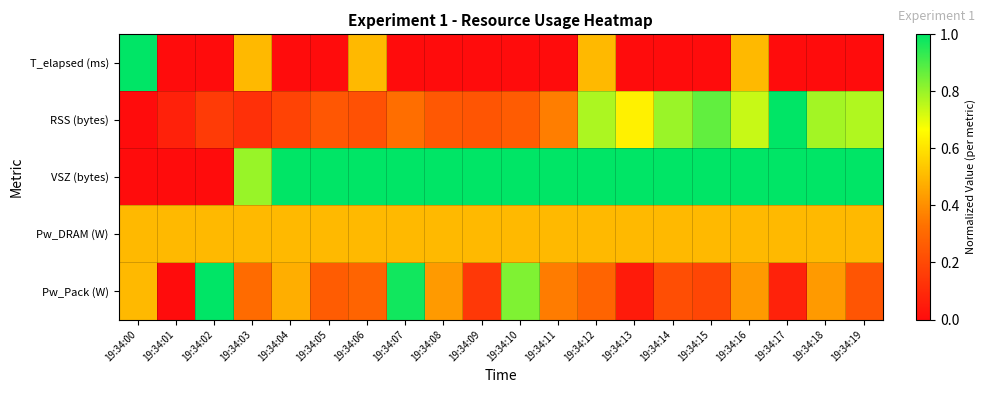

List the series in order of their peak value, highest first.

T_elapsed (ms), RSS (bytes), VSZ (bytes), Pw_Pack (W), Pw_DRAM (W)